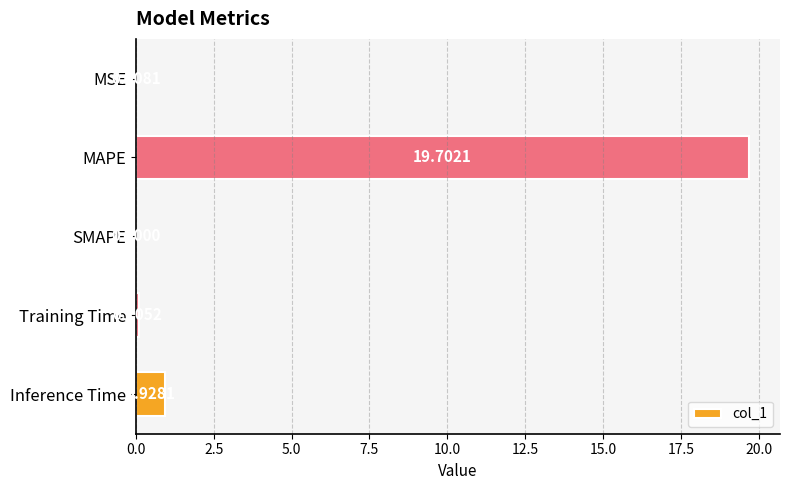

Between MSE and Inference Time, which is larger?

Inference Time